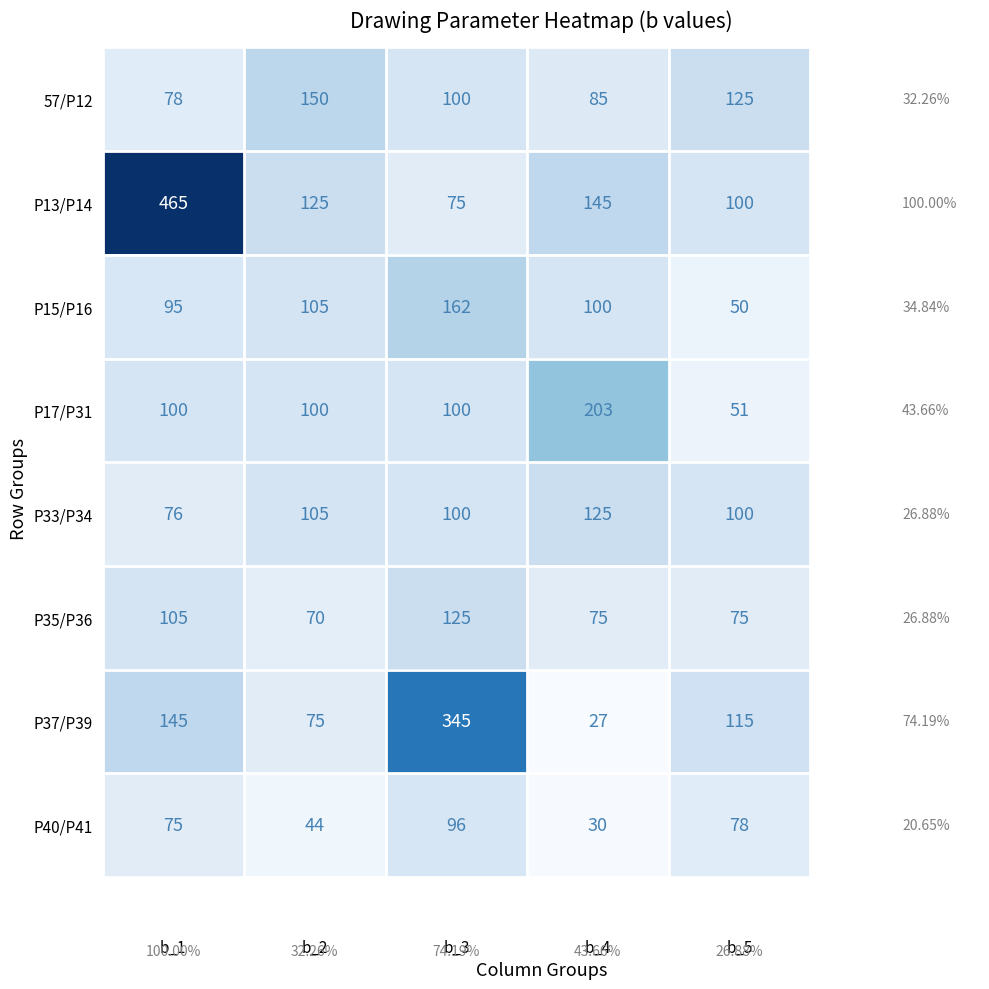

What is the total value across all series at b_5?

694